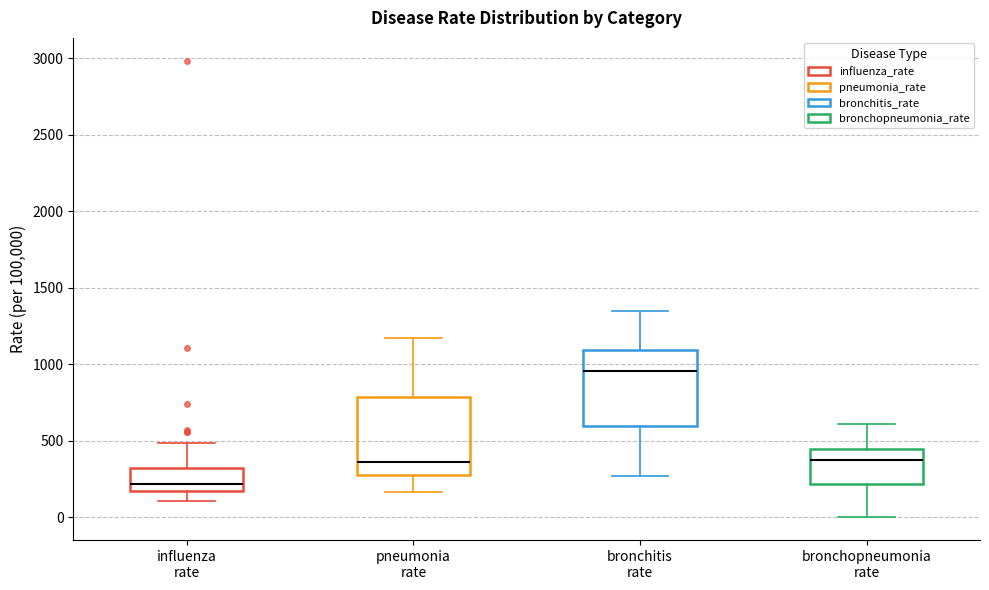

Reading left to right, read every box against the y-axis: the position of its median line, the range the box covers, and the ends of its whiskers. The values are not printed on the chart, so give them approximately, as read against the axis.

influenza rate: median 200, box 150 to 300, whiskers 100 to 500
pneumonia rate: median 350, box 300 to 800, whiskers 150 to 1150
bronchitis rate: median 950, box 600 to 1100, whiskers 250 to 1350
bronchopneumonia rate: median 400, box 200 to 450, whiskers 0 to 600